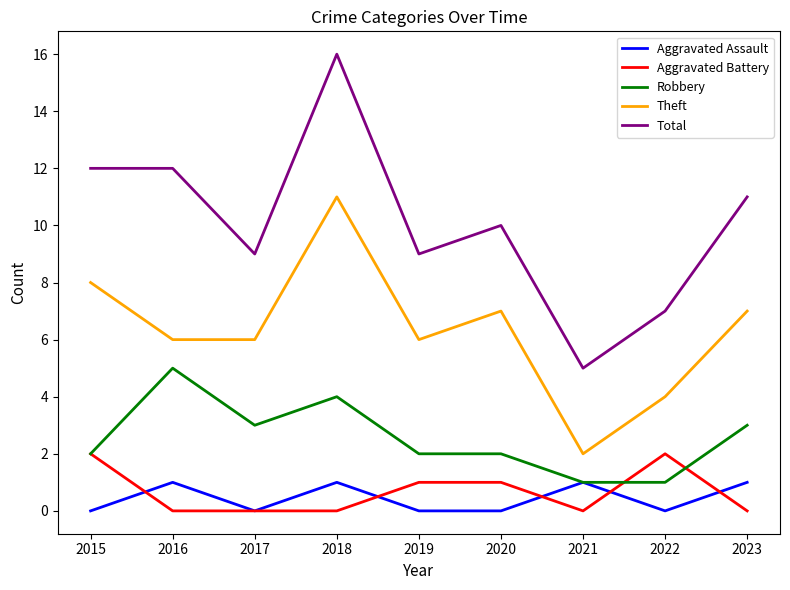

Which series ends up on top after the final intersection of Aggravated Battery and Aggravated Assault?

Aggravated Assault